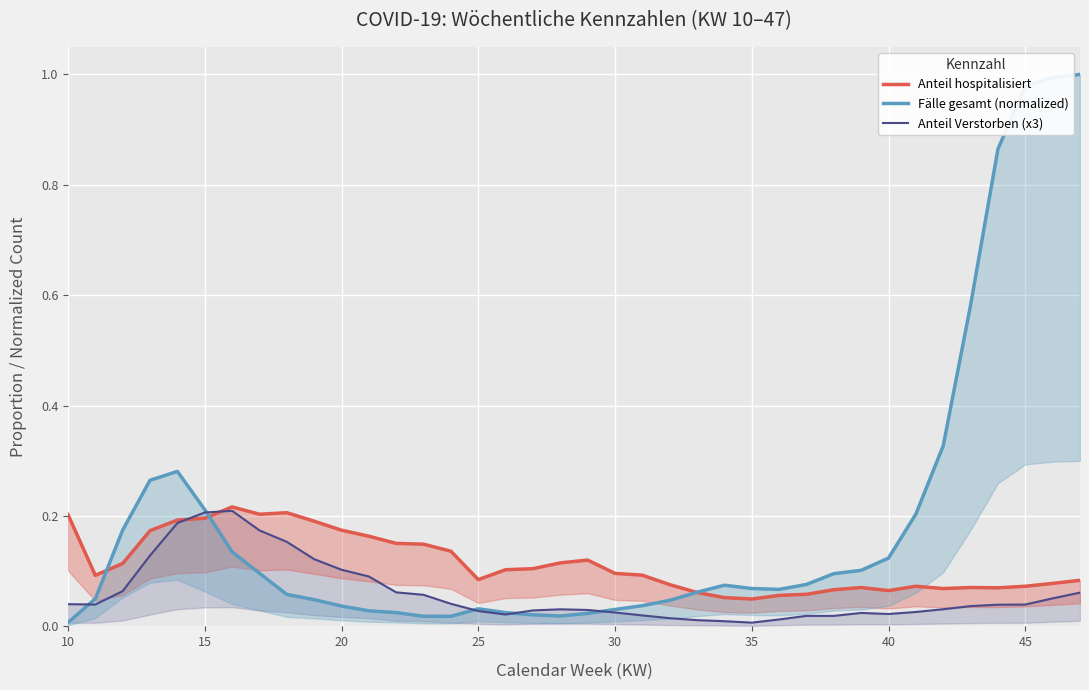

Is it true that Anteil Verstorben (x3) equals 0.0 at 40?

True